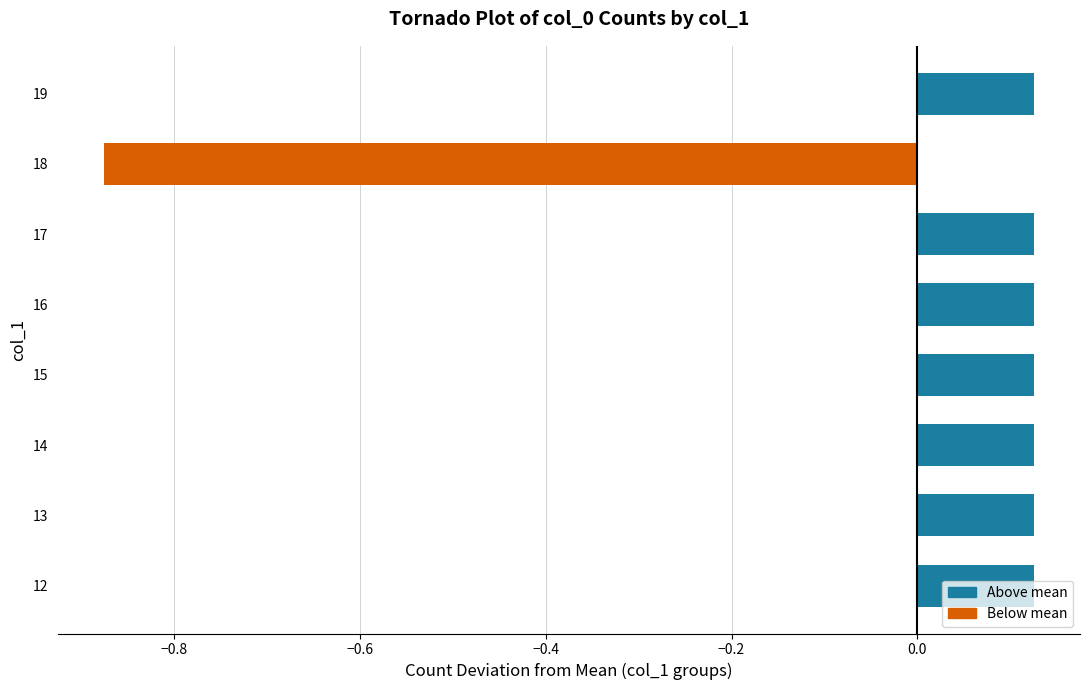

At which category does the chart reach its minimum across all series?

18